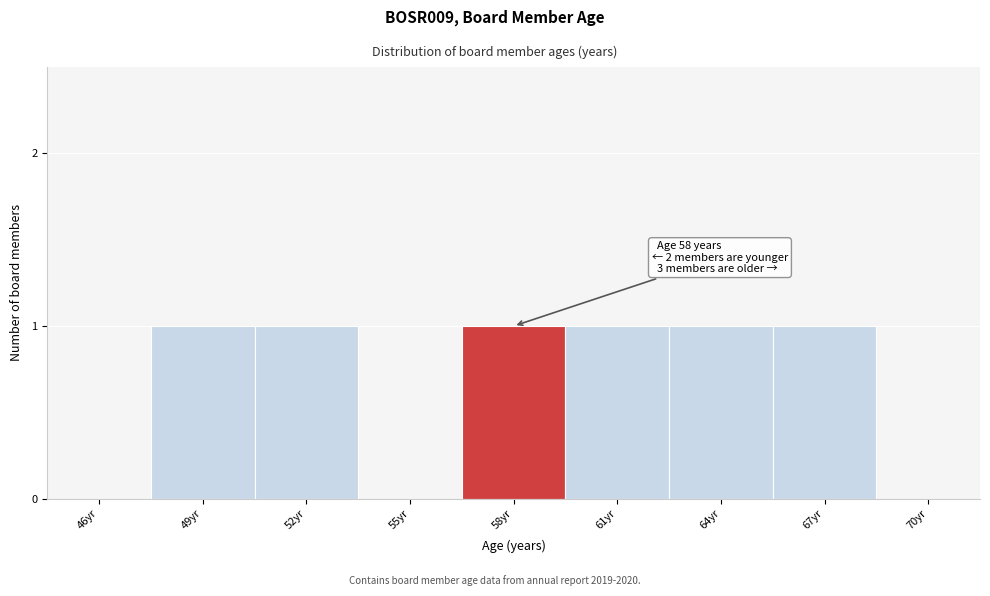

Reading left to right, what are all the values shown in this chart?

46yr=0	49yr=1	52yr=1	55yr=0	58yr=1	61yr=1	64yr=1	67yr=1	70yr=0